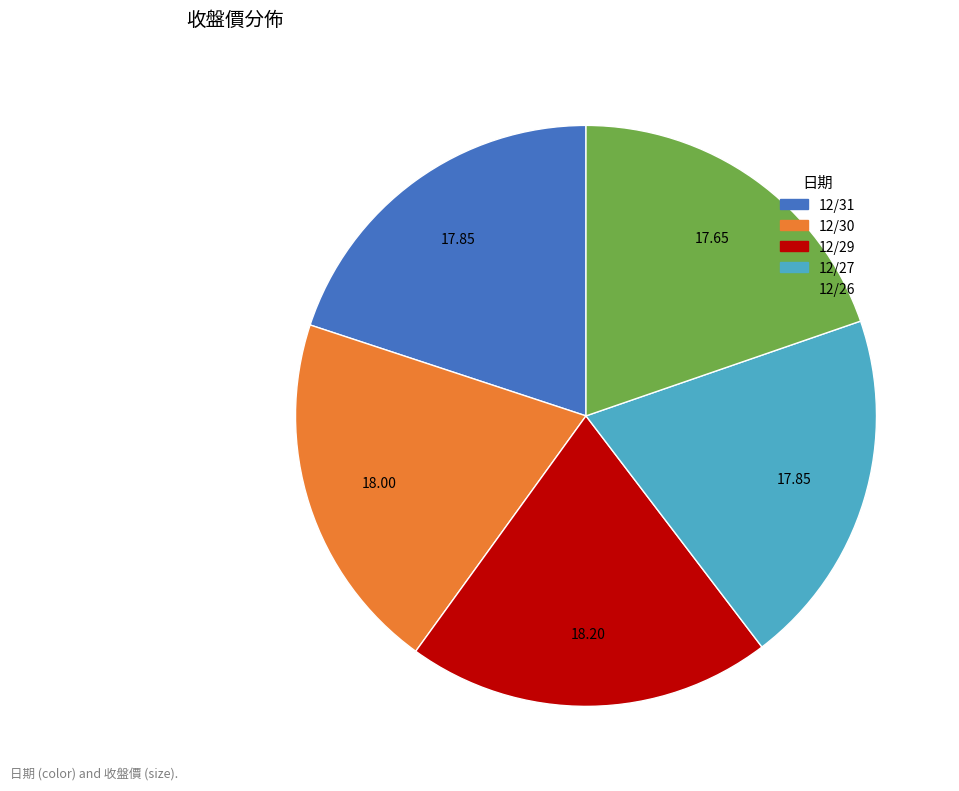

Approximately how many times larger is the value at 12/26 compared to 12/27?

1.0